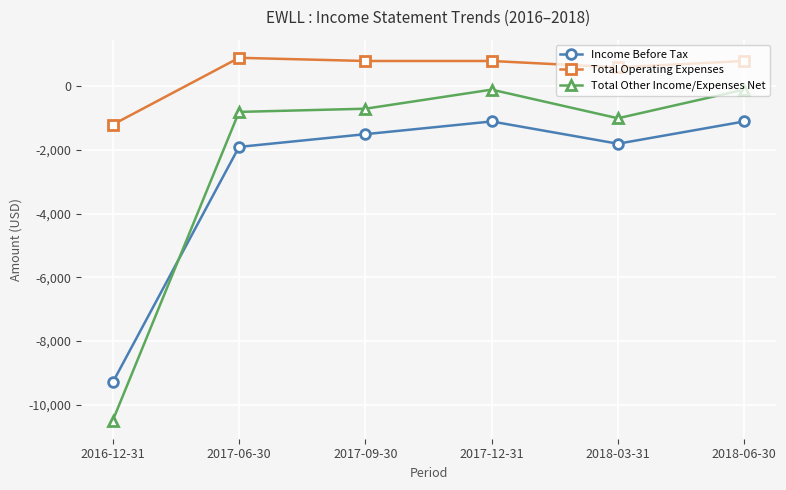

What are all the series names shown in the legend?

Income Before Tax, Total Operating Expenses, Total Other Income/Expenses Net